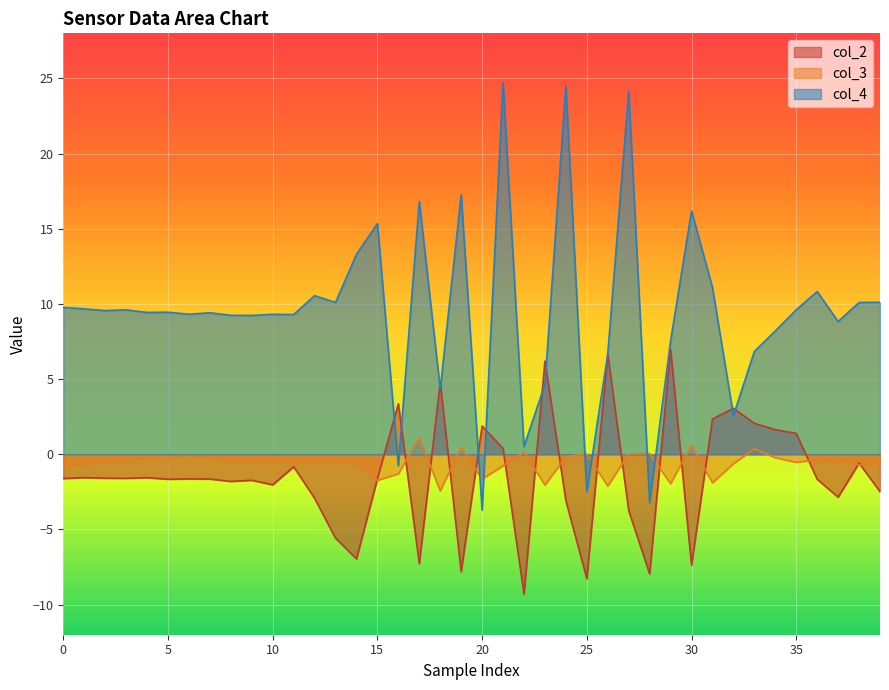

At how many categories does at least one series exceed 24?

3